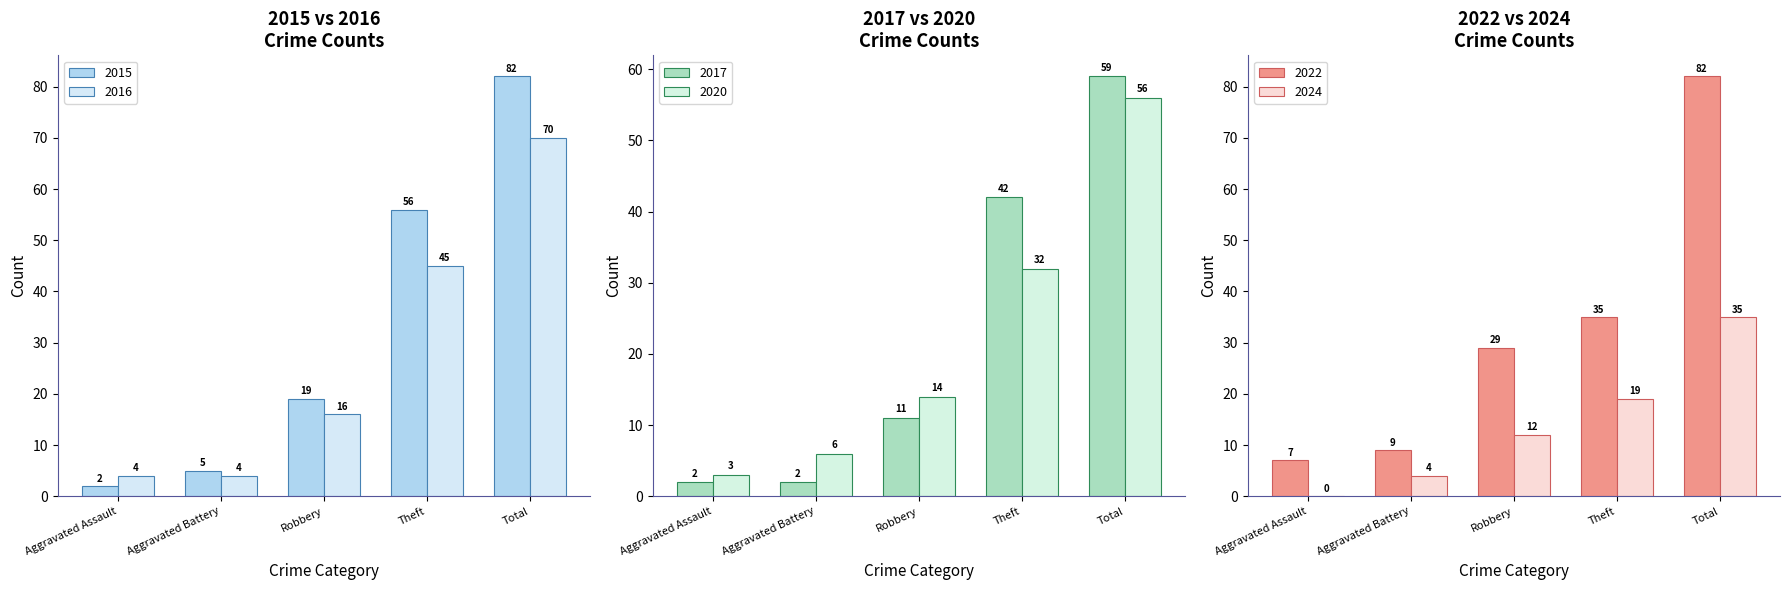

The 2016 series shows 70 at Total. True or false?

True